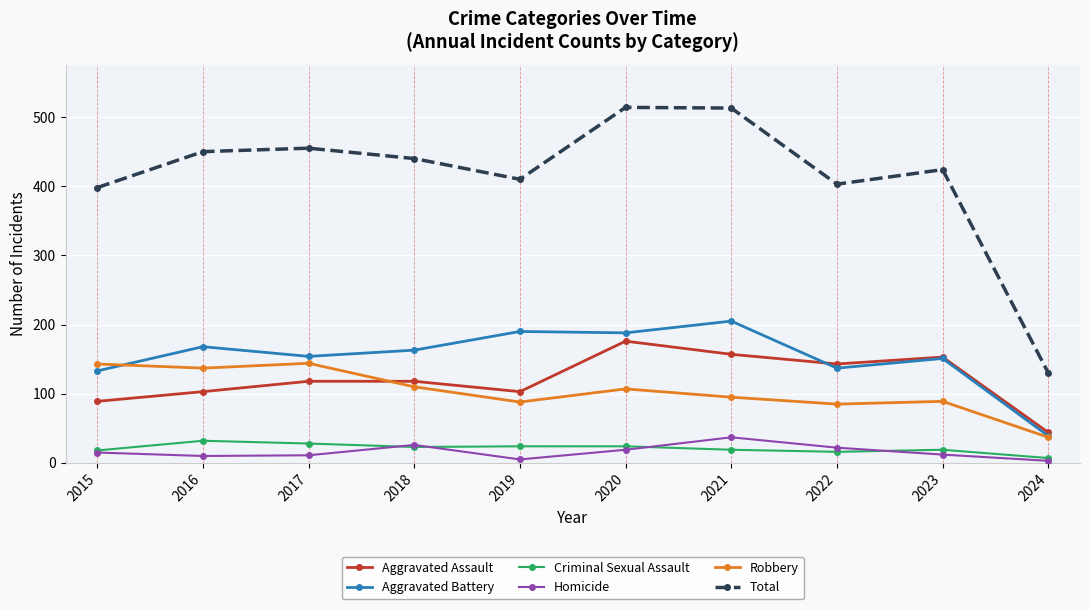

Count the number of categories in the chart.

10